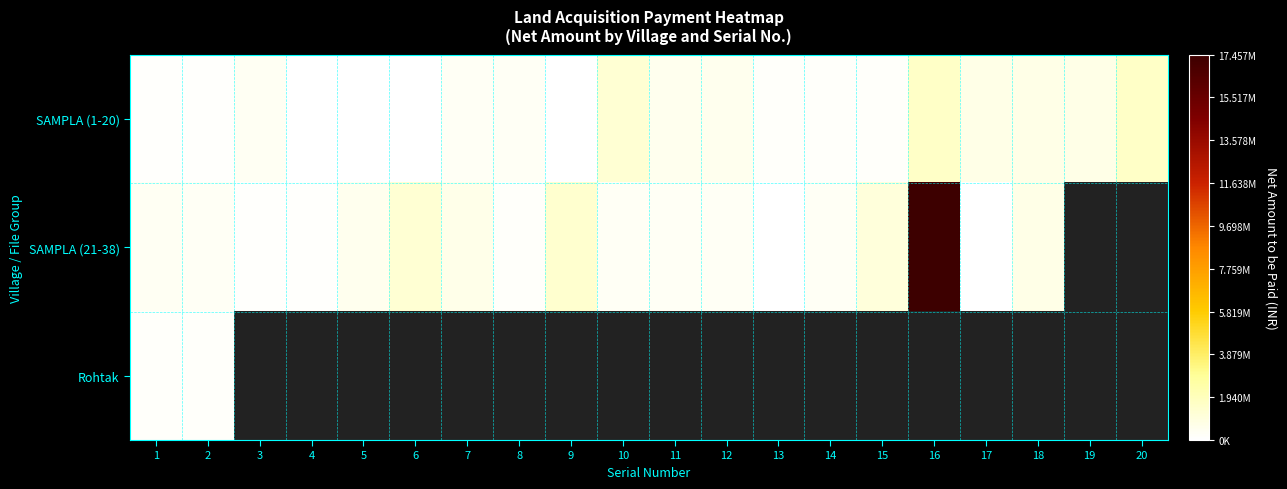

At how many categories does at least one series exceed 8028759?

1